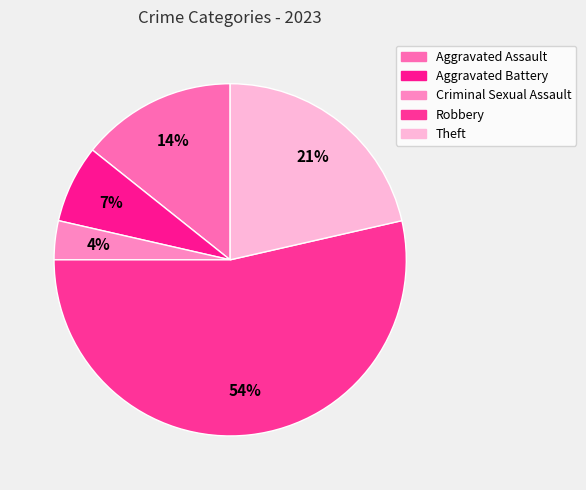

Is it true that Theft is 32% of the pie?

False